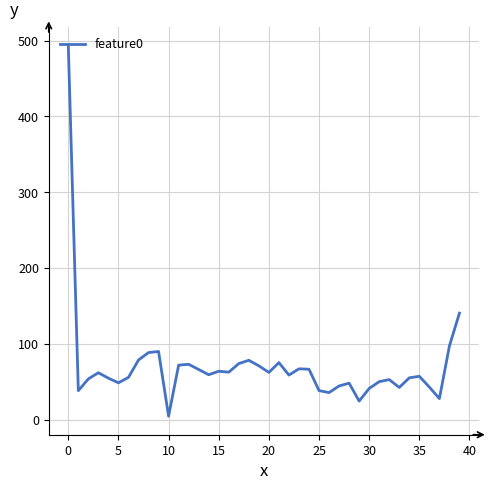

What is the difference between the maximum and minimum values?

489.3